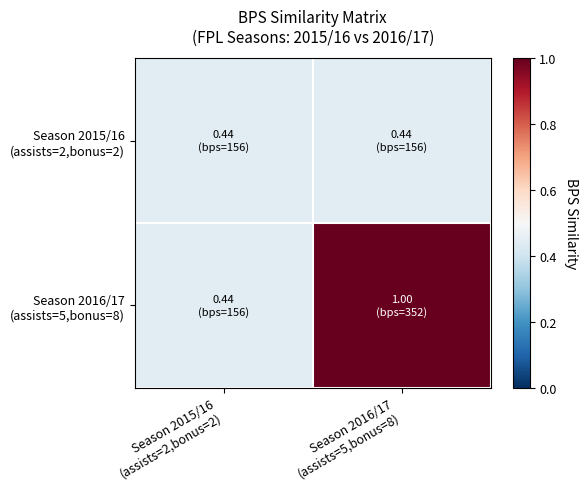

Count the number of data series in this chart.

2